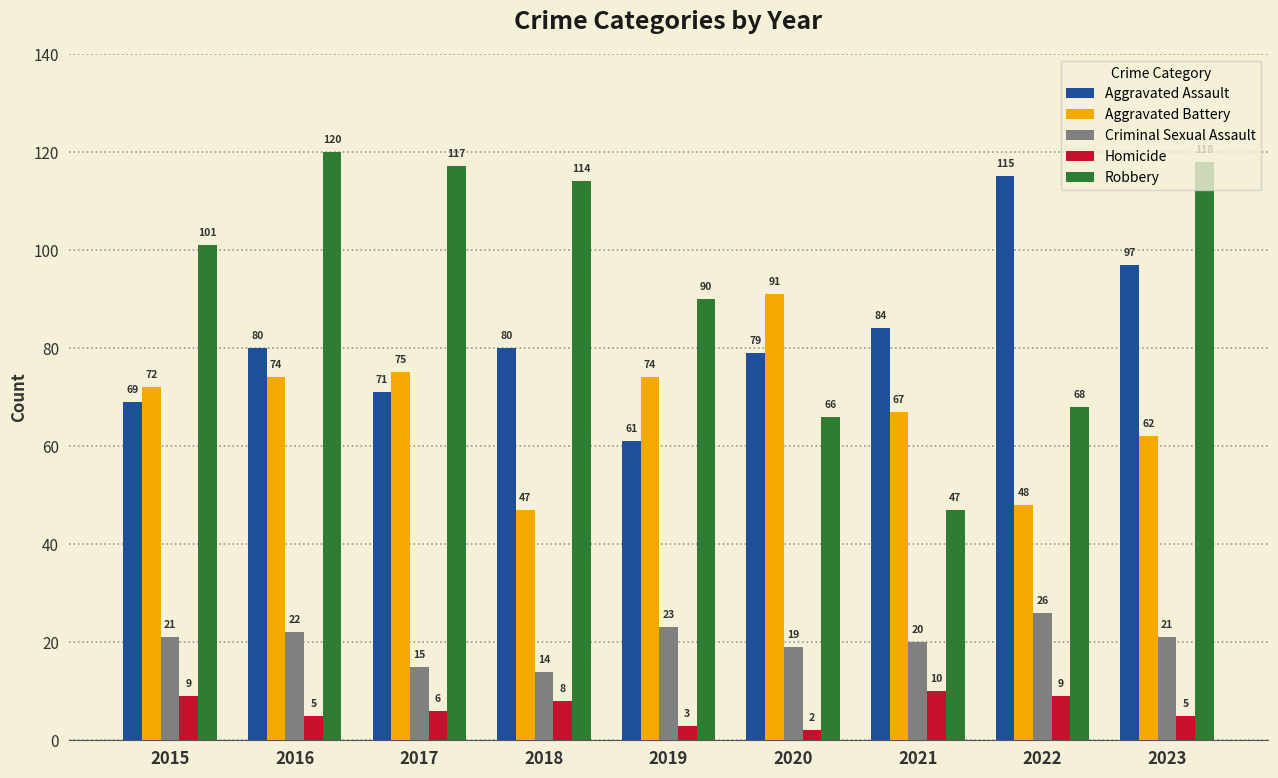

The Aggravated Assault series shows 21 at 2021. True or false?

False